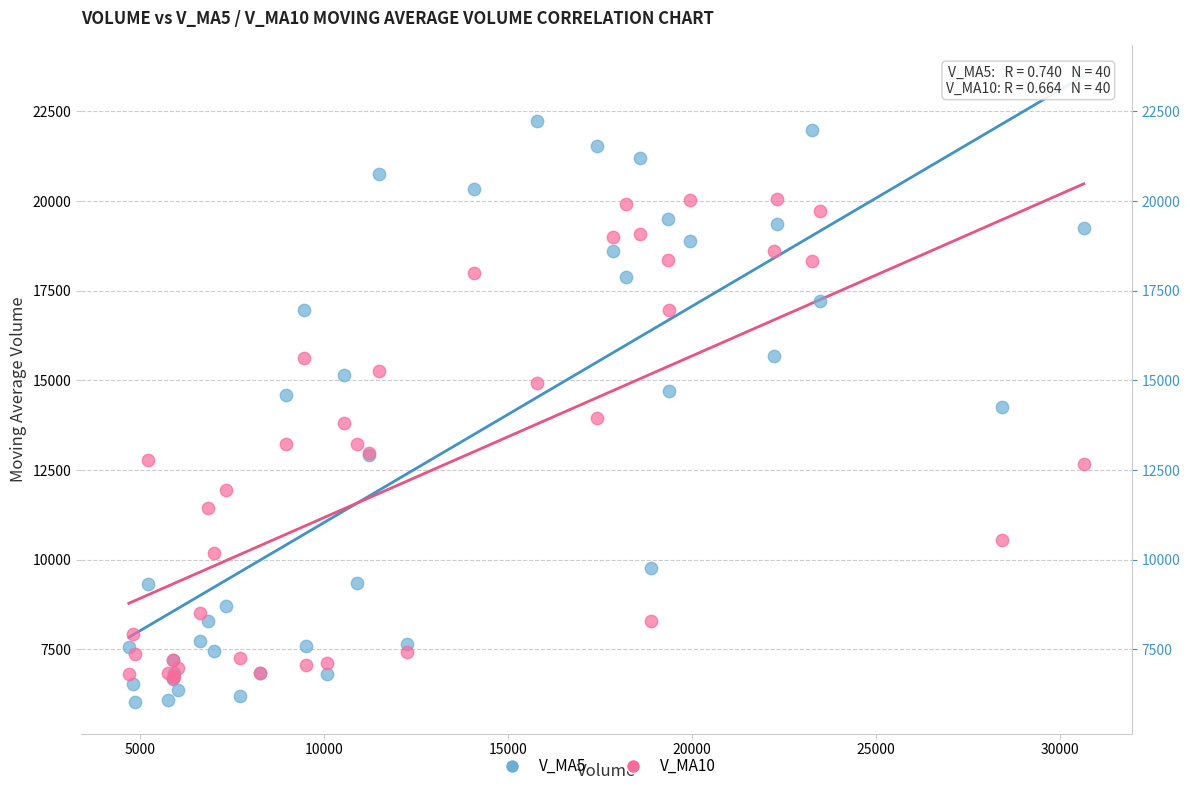

Which series reaches the minimum Y coordinate?

V_MA5